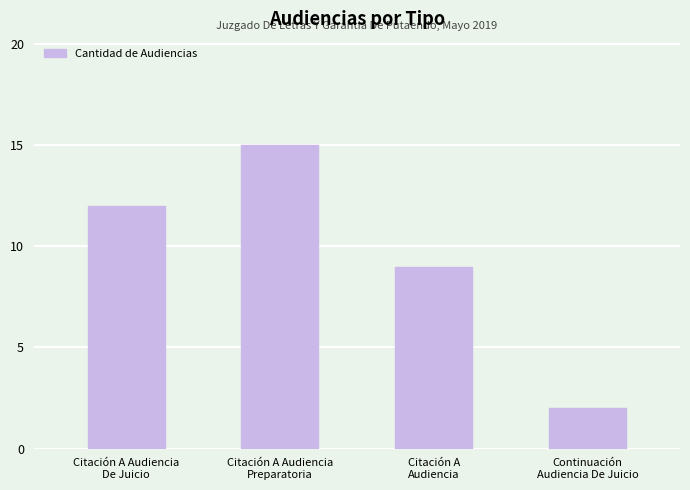

Is it true that the value at Citación A Audiencia
Preparatoria is 4?

False